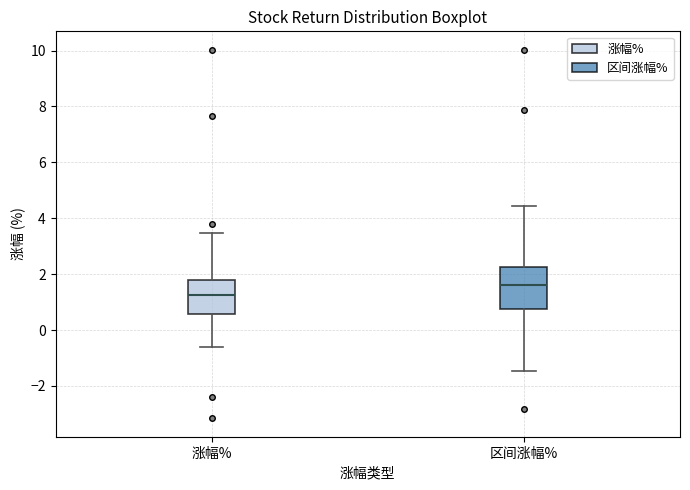

Reading left to right, transcribe this box plot: for each box, give where its median line is, the range the box spans, and where its two whiskers end, as read against the y-axis. The values are not printed on the chart, so give them approximately, as read against the axis.

涨幅%: median 1.2, box 0.6 to 1.8, whiskers -0.6 to 3.4
区间涨幅%: median 1.6, box 0.8 to 2.2, whiskers -1.4 to 4.4